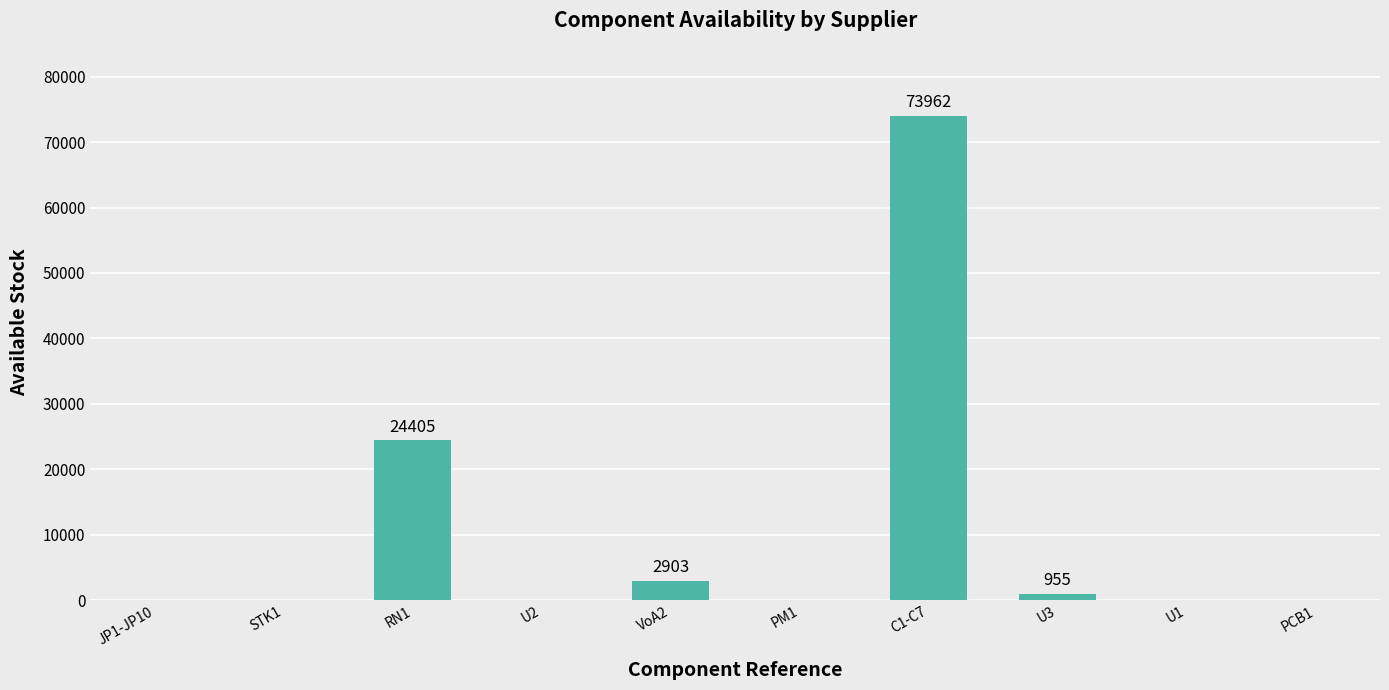

What is the sum of all values?

102225